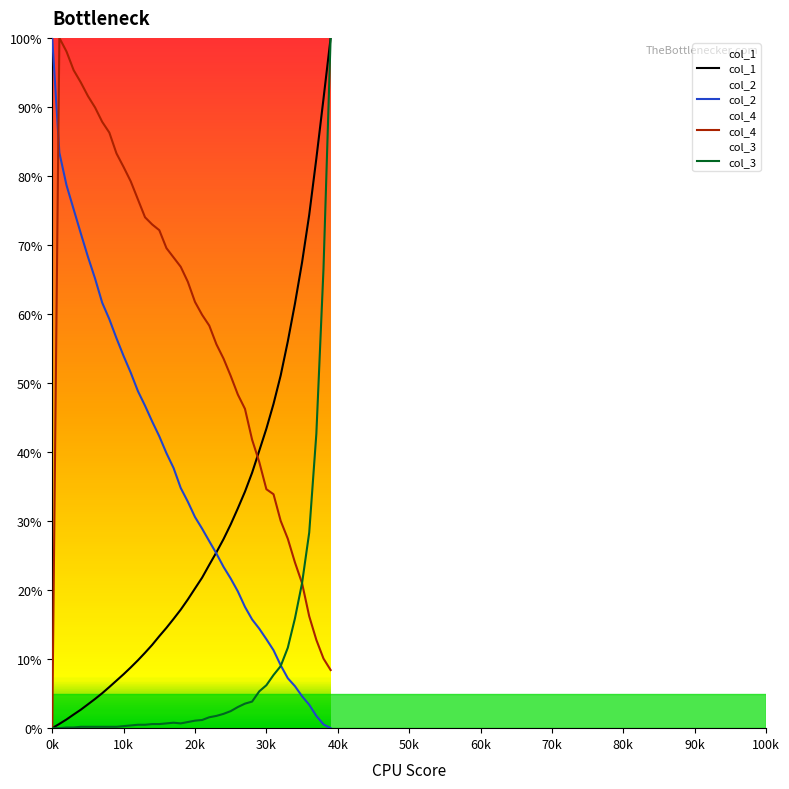

Which series has the largest total across all categories?

col_4